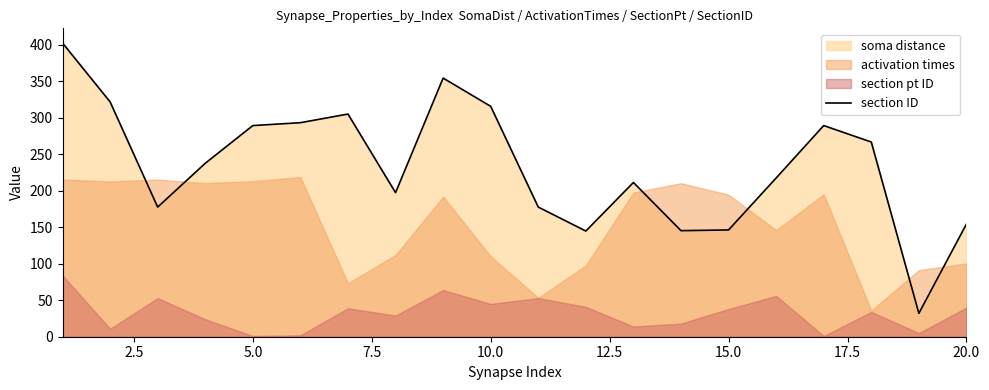

Reading right to left, list all the values displayed in this chart.

154.5	32.1	266.9	289.5	217.6	146.4	145.4	211.5	144.9	177.7	315.9	354.6	197.5	305.3	293.4	289.5	237.8	177.7	322.0	402.7